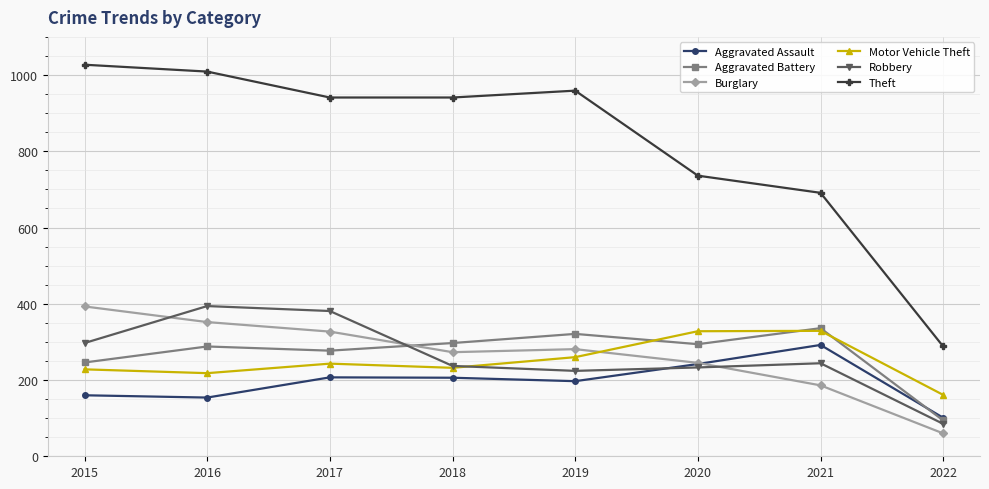

The value of Burglary at 2016 is 352. True or false?

True